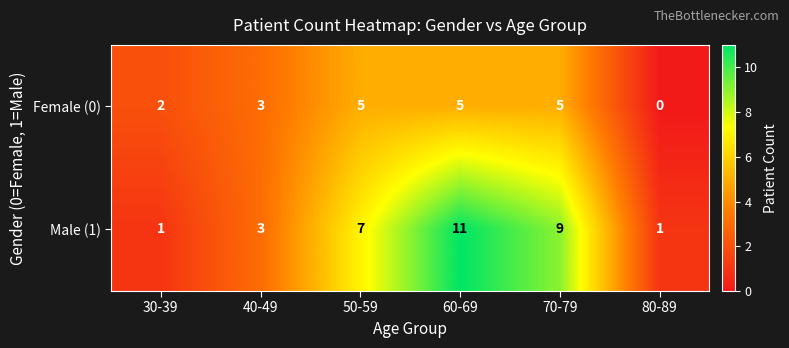

Which series has the widest spread of values?

Male (1)